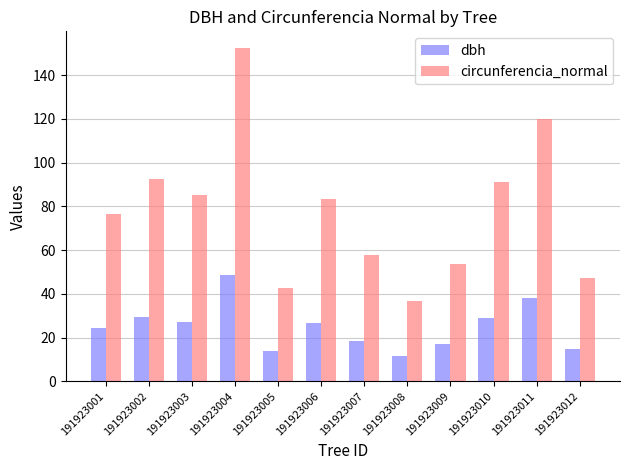

Does the chart contain stacked bars?

No